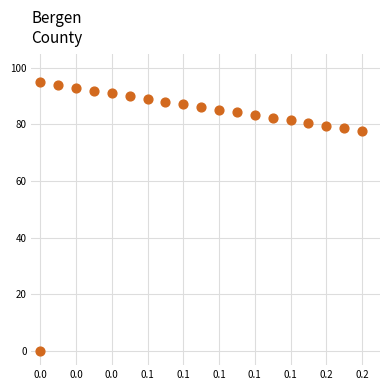

How many points are shown in the scatter plot?

20